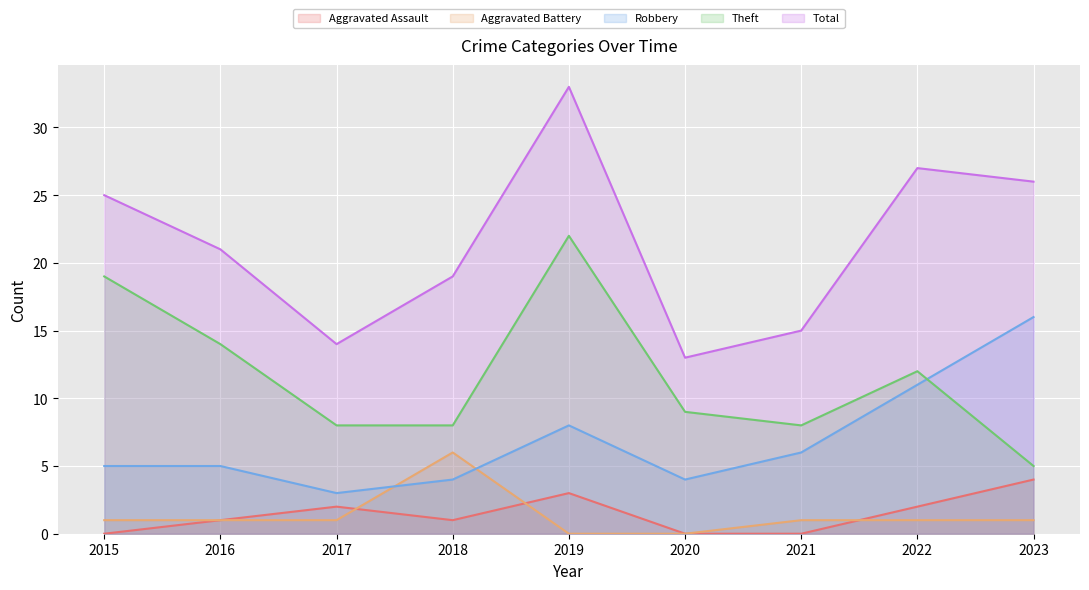

How many data points in Total are less than 21?

4